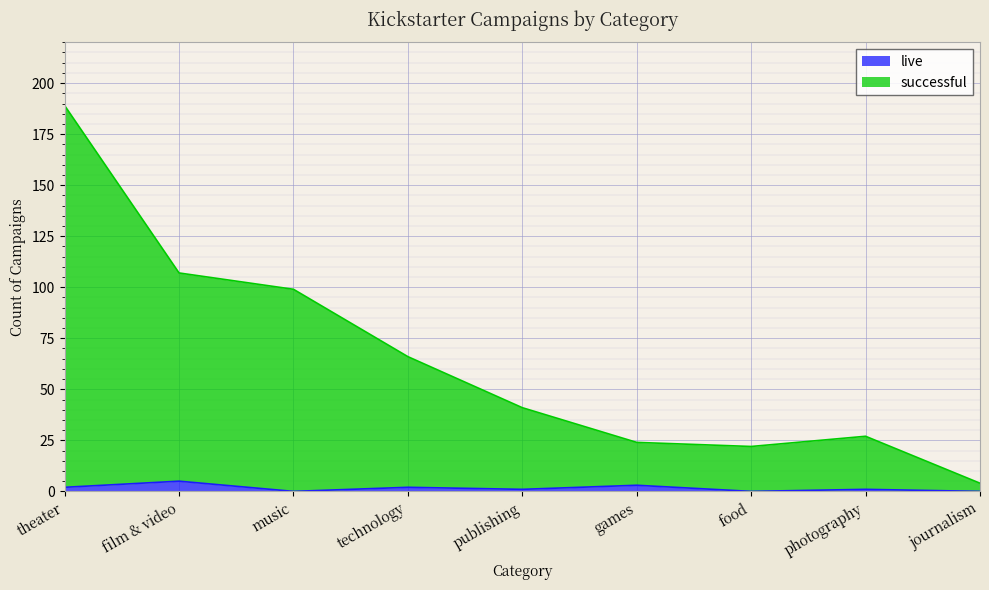

True or false: successful and live intersect in this chart.

False